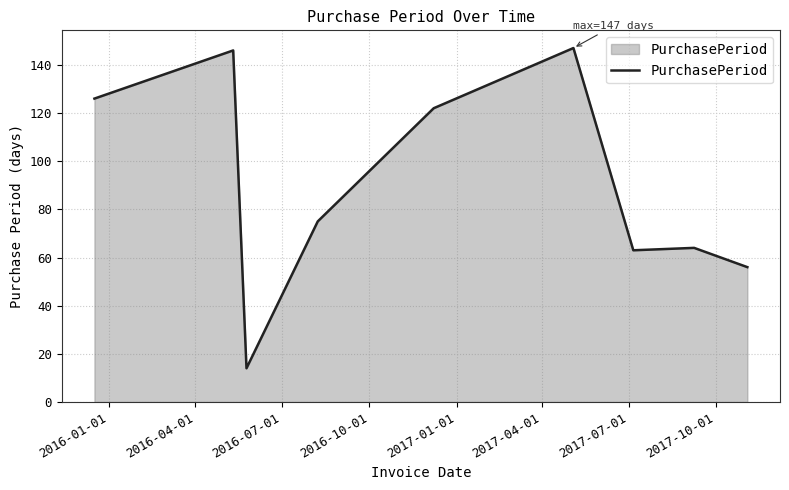

What is the maximum value shown in the chart?

147